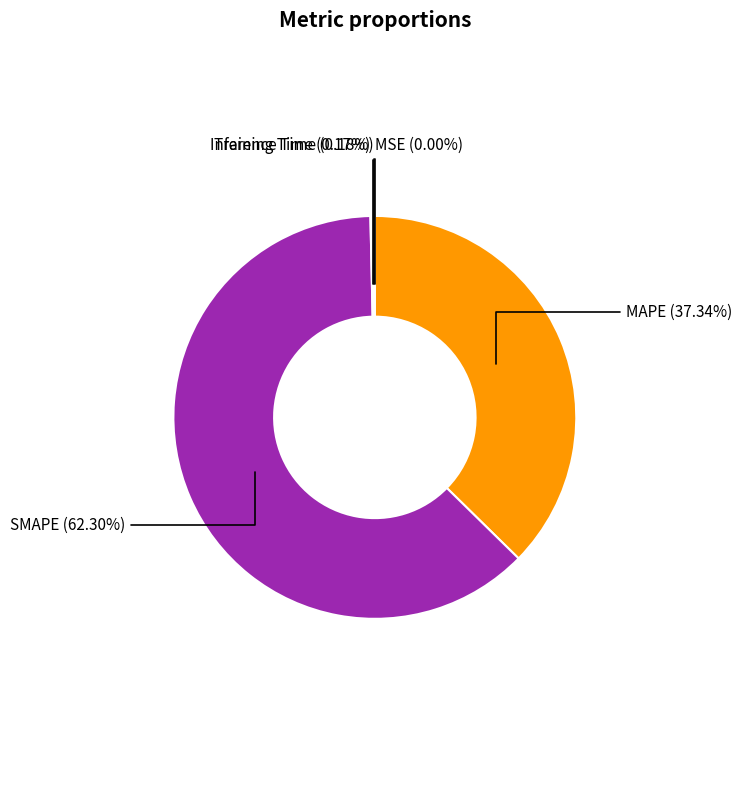

Is there any slice that represents more than half of the pie?

Yes